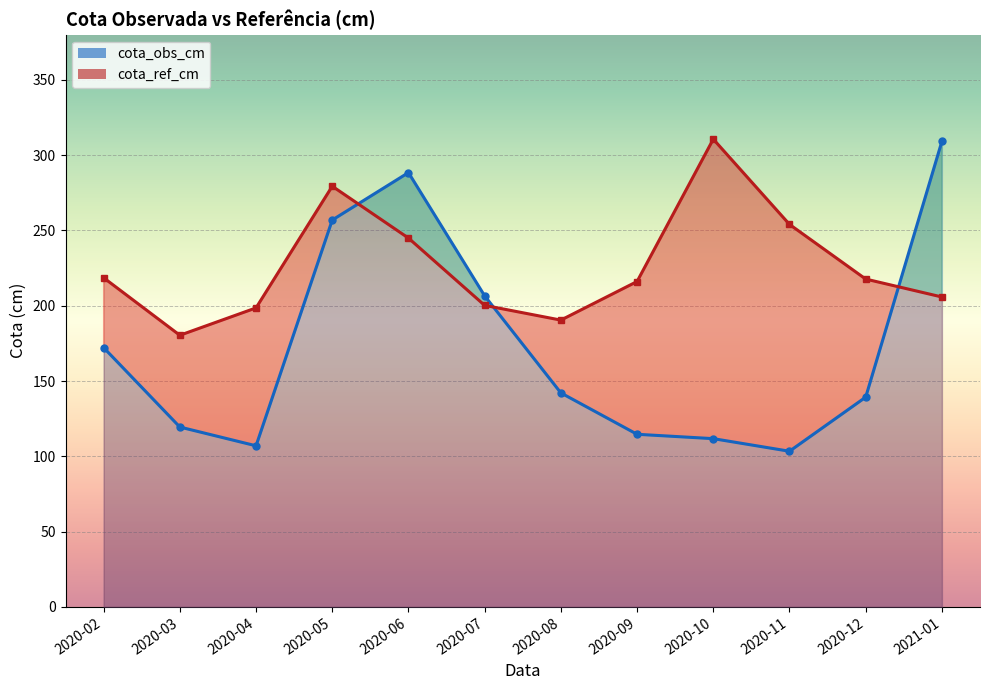

True or false: cota_ref_cm has more than 0 interior local peaks.

True